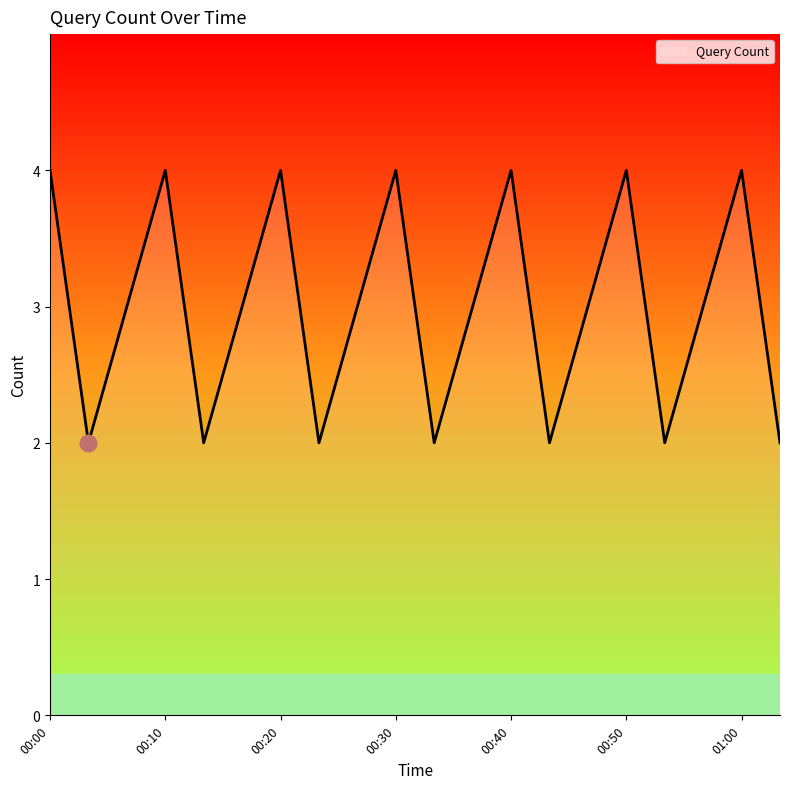

What is the maximum value shown in the chart?

4